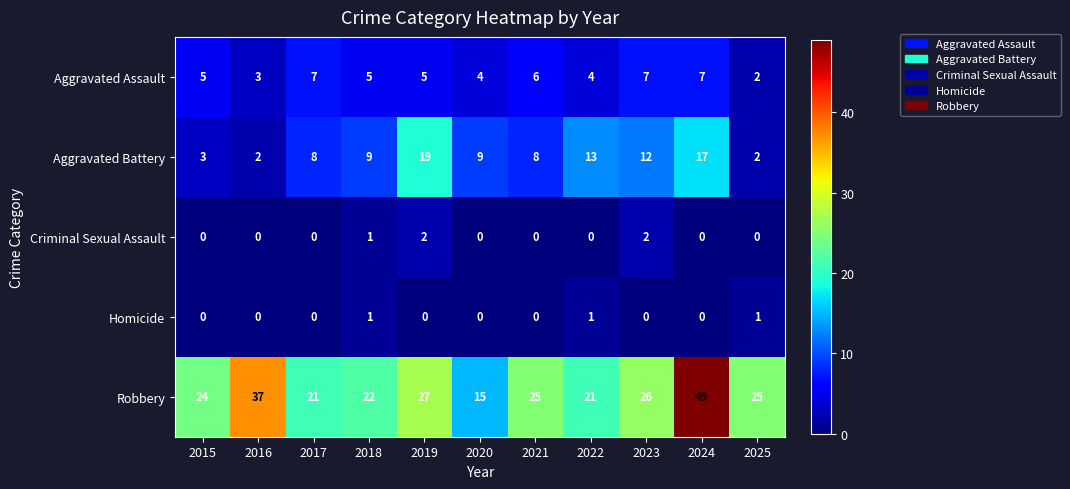

Is it true that Criminal Sexual Assault equals 0 at 2021?

True